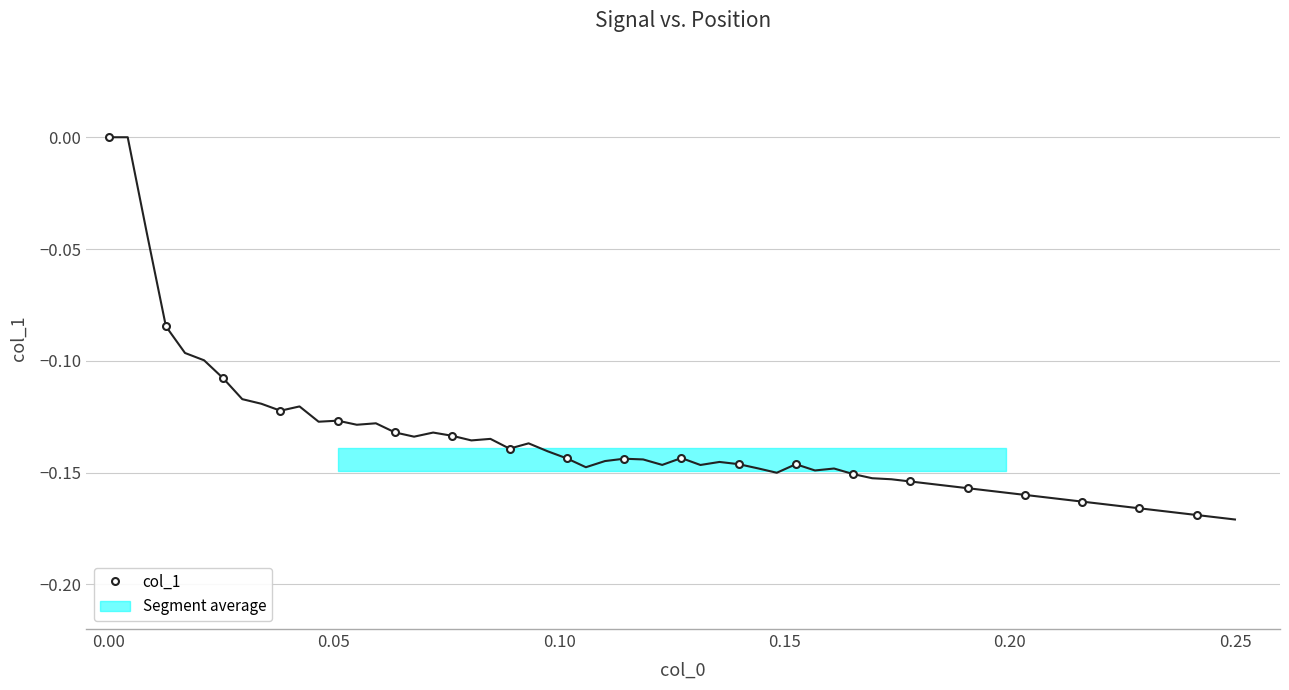

How many points are higher than both their immediate neighbors (excluding endpoints)?

1